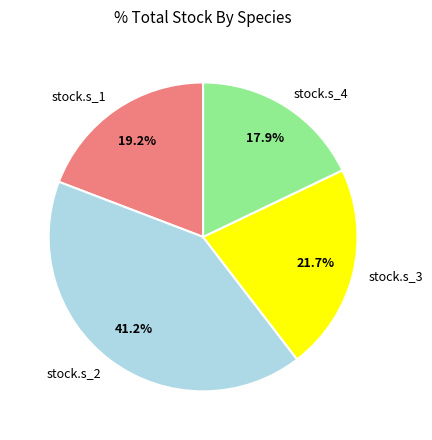

To the nearest percent, what percentage of the pie is stock.s_3?

22%